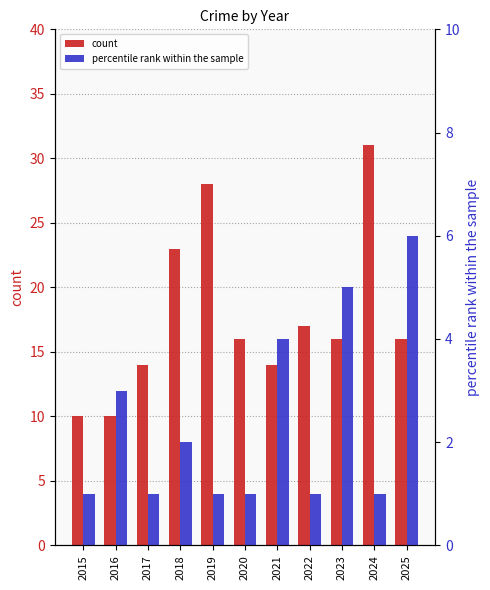

At which label does count reach its peak?

2024